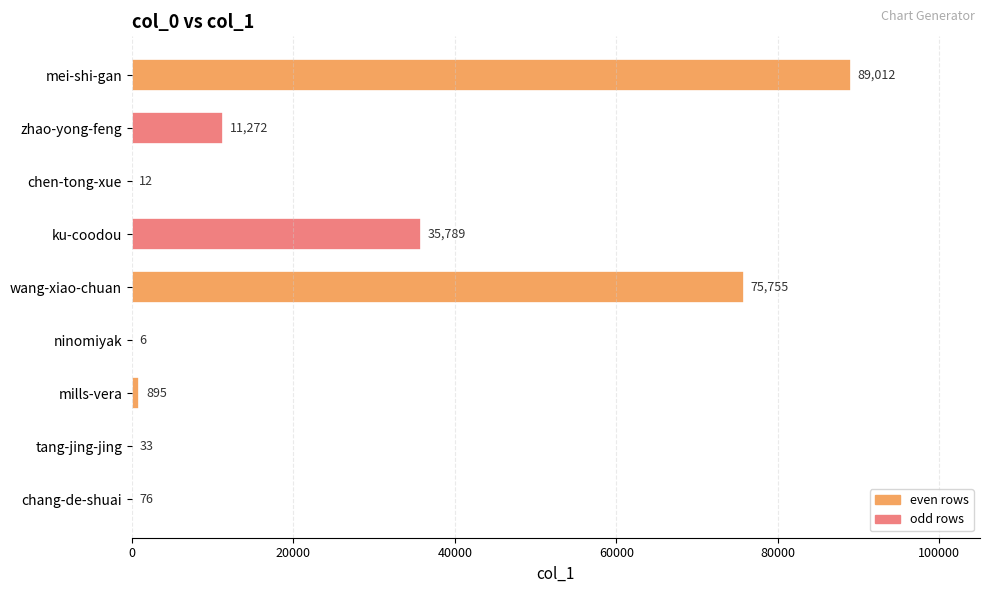

Reading top to bottom, transcribe all the data shown in this chart.

mei-shi-gan=89012	zhao-yong-feng=11272	chen-tong-xue=12	ku-coodou=35789	wang-xiao-chuan=75755	ninomiyak=6	mills-vera=895	tang-jing-jing=33	chang-de-shuai=76